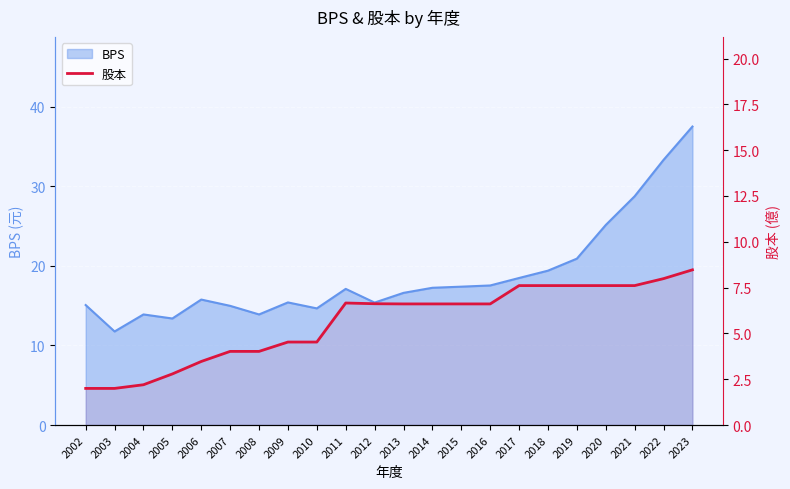

The chart shows a value of 3.5 at 2006. True or false?

True